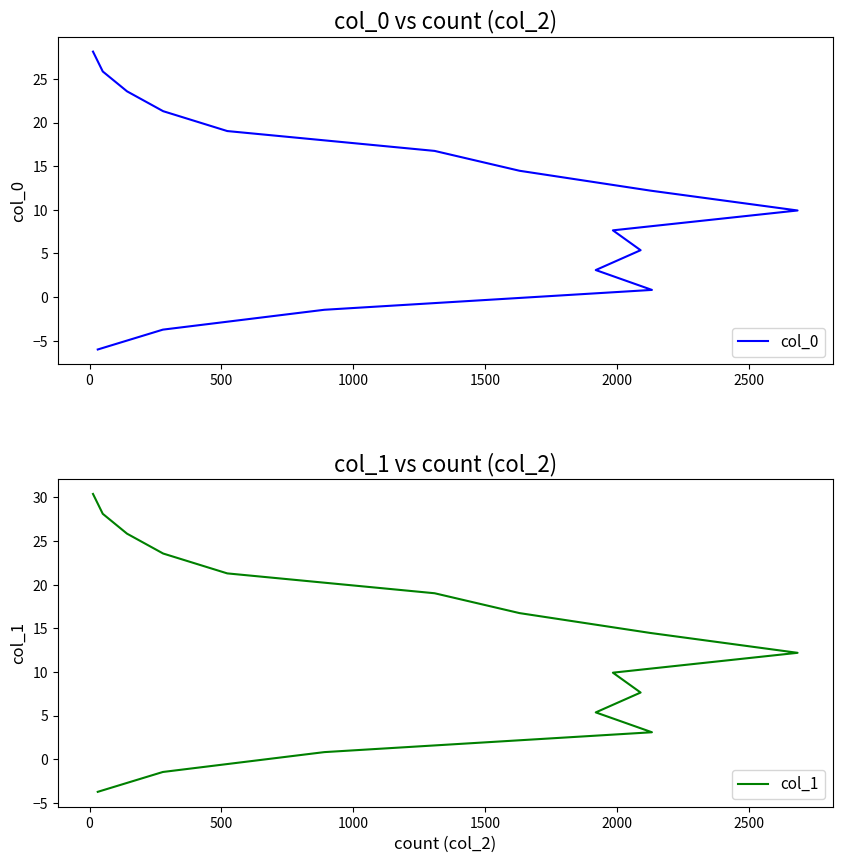

Rank the series by their maximum value, from lowest to highest.

col_0, col_1